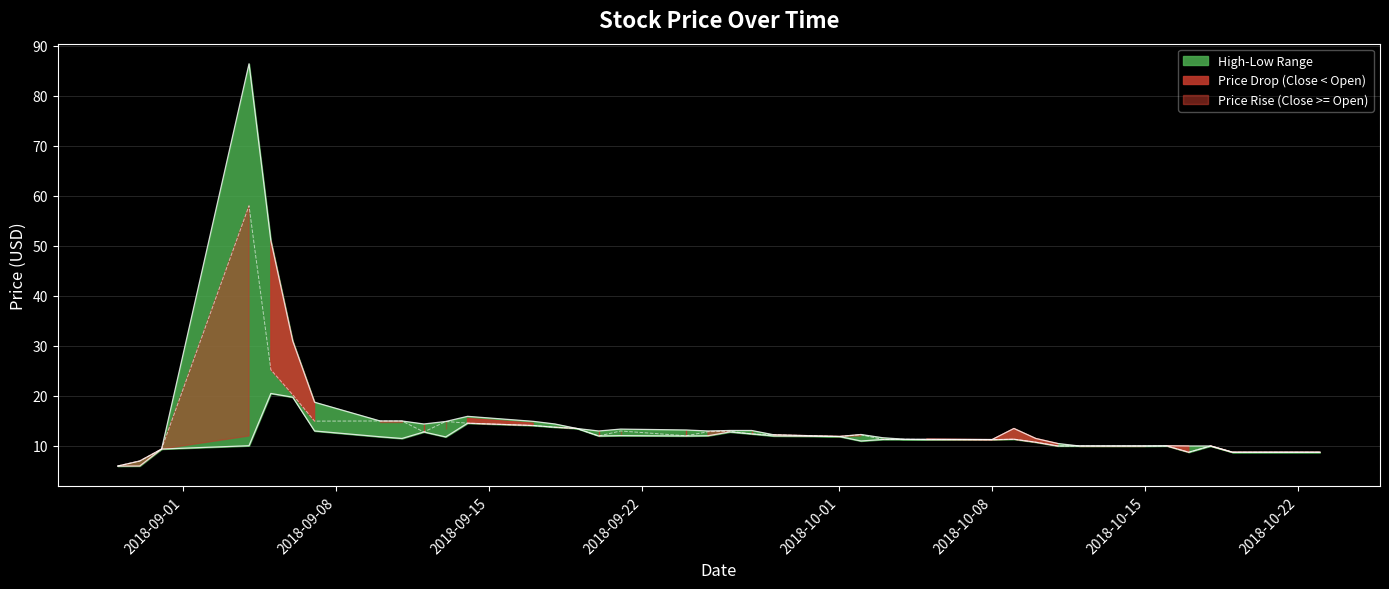

List the labels in order of low value, smallest first.

2018-08-29, 2018-08-30, 2018-10-17, 2018-10-19, 2018-10-22, 2018-10-23, 2018-08-31, 2018-10-11, 2018-10-12, 2018-10-15, 2018-10-16, 2018-10-18, 2018-09-04, 2018-10-10, 2018-10-02, 2018-10-05, 2018-10-08, 2018-10-03, 2018-10-04, 2018-10-09, 2018-09-11, 2018-09-13, 2018-09-10, 2018-10-01, 2018-09-20, 2018-09-24, 2018-09-28, 2018-09-25, 2018-09-21, 2018-09-27, 2018-09-12, 2018-09-26, 2018-09-07, 2018-09-19, 2018-09-18, 2018-09-17, 2018-09-14, 2018-09-06, 2018-09-05